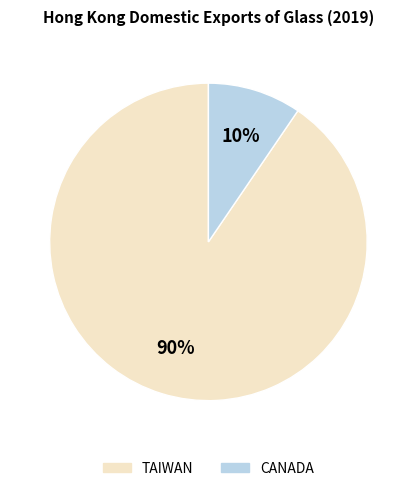

The TAIWAN slice represents 79% of the pie. True or false?

False